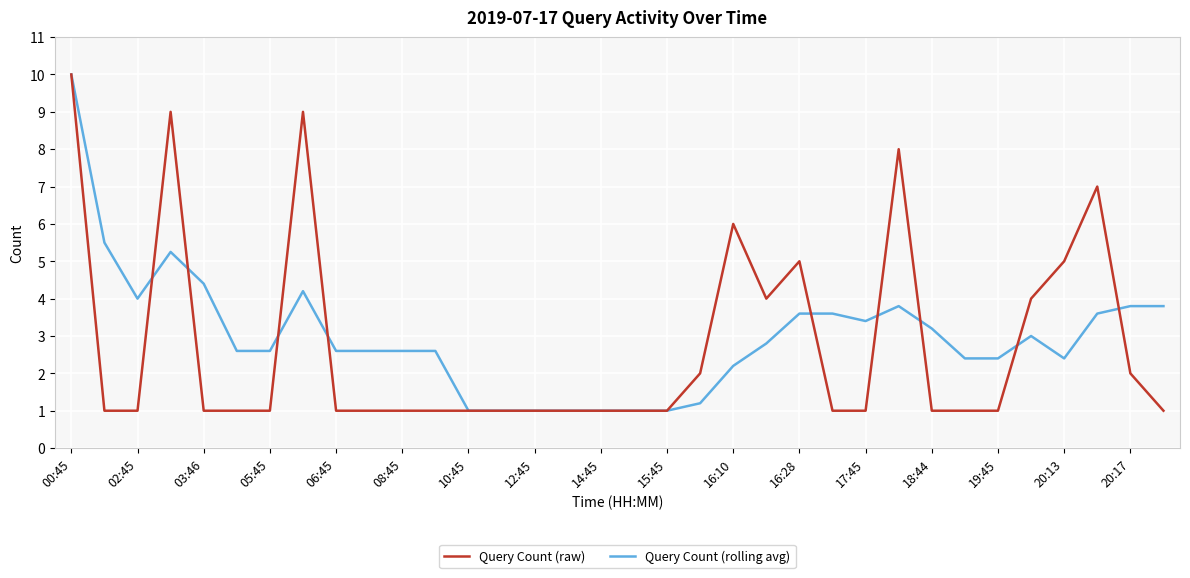

What is the highest value of the Query Count (rolling avg) series?

10.0